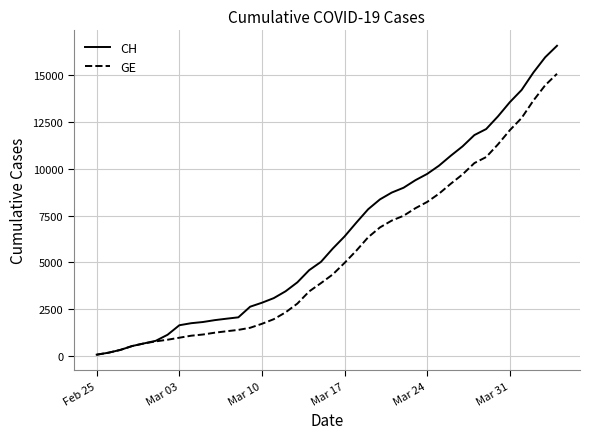

What is the greatest value displayed?

16574